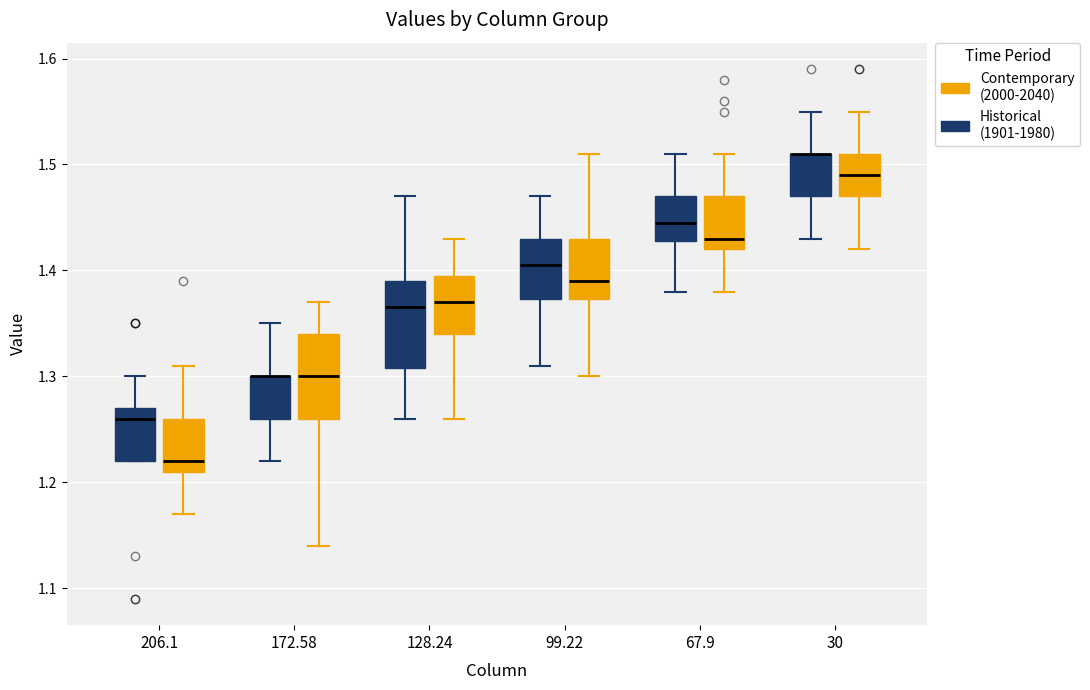

Reading left to right, read every box against the y-axis: the position of its median line, the range the box covers, and the ends of its whiskers. The values are not printed on the chart, so give them approximately, as read against the axis.

206.1 (Historical (1901-1980)): median 1.26, box 1.22 to 1.27, whiskers 1.22 to 1.30
206.1 (Contemporary (2000-2040)): median 1.22, box 1.21 to 1.26, whiskers 1.17 to 1.31
172.58 (Historical (1901-1980)): median 1.30 (drawn on the box's upper edge), box 1.26 to 1.30, whiskers 1.22 to 1.35
172.58 (Contemporary (2000-2040)): median 1.30, box 1.26 to 1.34, whiskers 1.14 to 1.37
128.24 (Historical (1901-1980)): median 1.37, box 1.31 to 1.39, whiskers 1.26 to 1.47
128.24 (Contemporary (2000-2040)): median 1.37, box 1.34 to 1.40, whiskers 1.26 to 1.43
99.22 (Historical (1901-1980)): median 1.41, box 1.37 to 1.43, whiskers 1.31 to 1.47
99.22 (Contemporary (2000-2040)): median 1.39, box 1.37 to 1.43, whiskers 1.30 to 1.51
67.9 (Historical (1901-1980)): median 1.45, box 1.43 to 1.47, whiskers 1.38 to 1.51
67.9 (Contemporary (2000-2040)): median 1.43, box 1.42 to 1.47, whiskers 1.38 to 1.51
30 (Historical (1901-1980)): median 1.51 (drawn on the box's upper edge), box 1.47 to 1.51, whiskers 1.43 to 1.55
30 (Contemporary (2000-2040)): median 1.49, box 1.47 to 1.51, whiskers 1.42 to 1.55